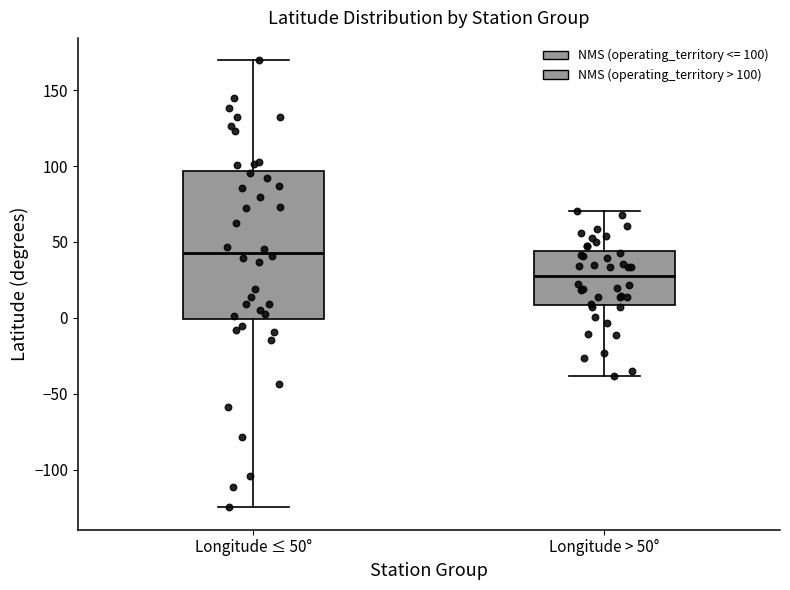

Reading left to right, transcribe this box plot: for each box, give where its median line is, the range the box spans, and where its two whiskers end, as read against the y-axis. The values are not printed on the chart, so give them approximately, as read against the axis.

Longitude ≤ 50°: median 45, box 0 to 95, whiskers -125 to 170
Longitude > 50°: median 30, box 10 to 45, whiskers -40 to 70